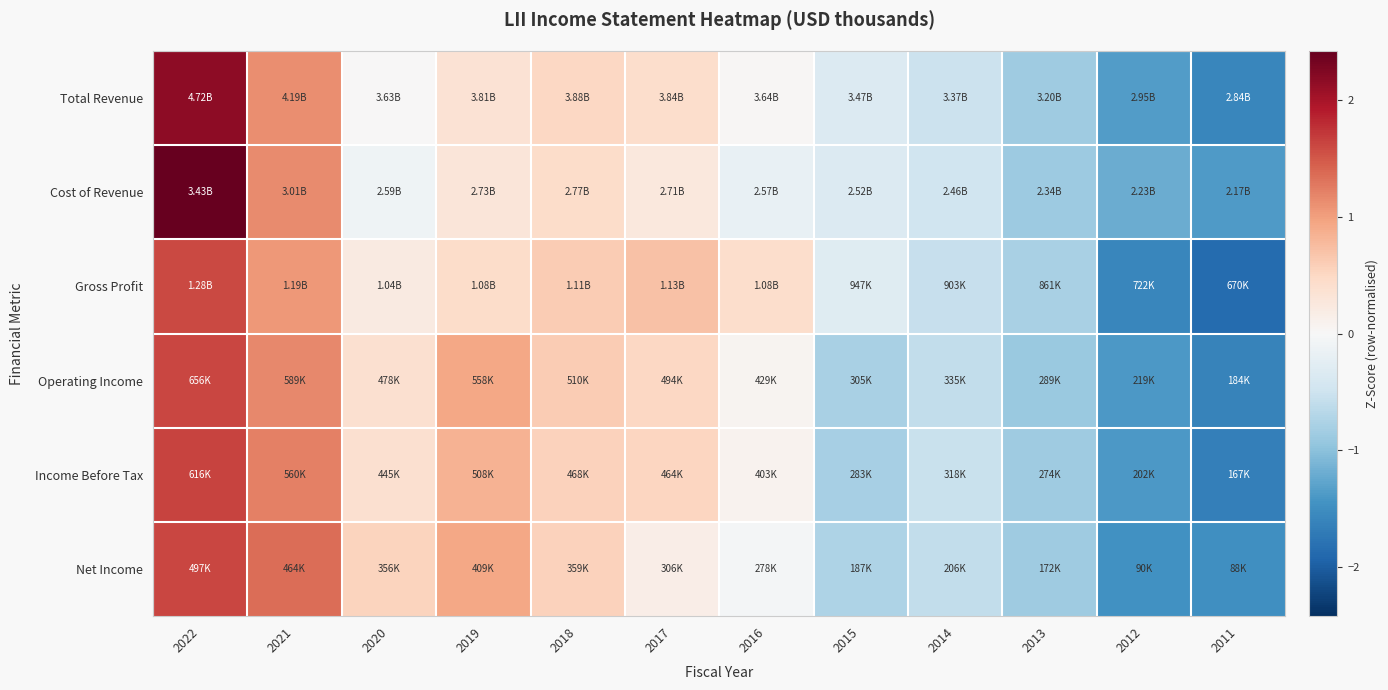

Reading left to right, extract all data points from this chart.

Total Revenue: 2022=2.2	2021=1.1	2020=0.0	2019=0.4	2018=0.5	2017=0.4	2016=0.0	2015=-0.3	2014=-0.5	2013=-0.9	2012=-1.4	2011=-1.6
Cost of Revenue: 2022=2.4	2021=1.1	2020=-0.1	2019=0.3	2018=0.4	2017=0.3	2016=-0.2	2015=-0.3	2014=-0.5	2013=-0.9	2012=-1.2	2011=-1.4
Gross Profit: 2022=1.6	2021=1.1	2020=0.2	2019=0.4	2018=0.6	2017=0.7	2016=0.4	2015=-0.3	2014=-0.6	2013=-0.8	2012=-1.6	2011=-1.9
Operating Income: 2022=1.6	2021=1.2	2020=0.4	2019=0.9	2018=0.6	2017=0.5	2016=0.1	2015=-0.8	2014=-0.6	2013=-0.9	2012=-1.4	2011=-1.6
Income Before Tax: 2022=1.6	2021=1.2	2020=0.4	2019=0.8	2018=0.6	2017=0.5	2016=0.1	2015=-0.8	2014=-0.5	2013=-0.9	2012=-1.4	2011=-1.6
Net Income: 2022=1.6	2021=1.4	2020=0.5	2019=0.9	2018=0.6	2017=0.2	2016=-0.0	2015=-0.7	2014=-0.6	2013=-0.9	2012=-1.5	2011=-1.5